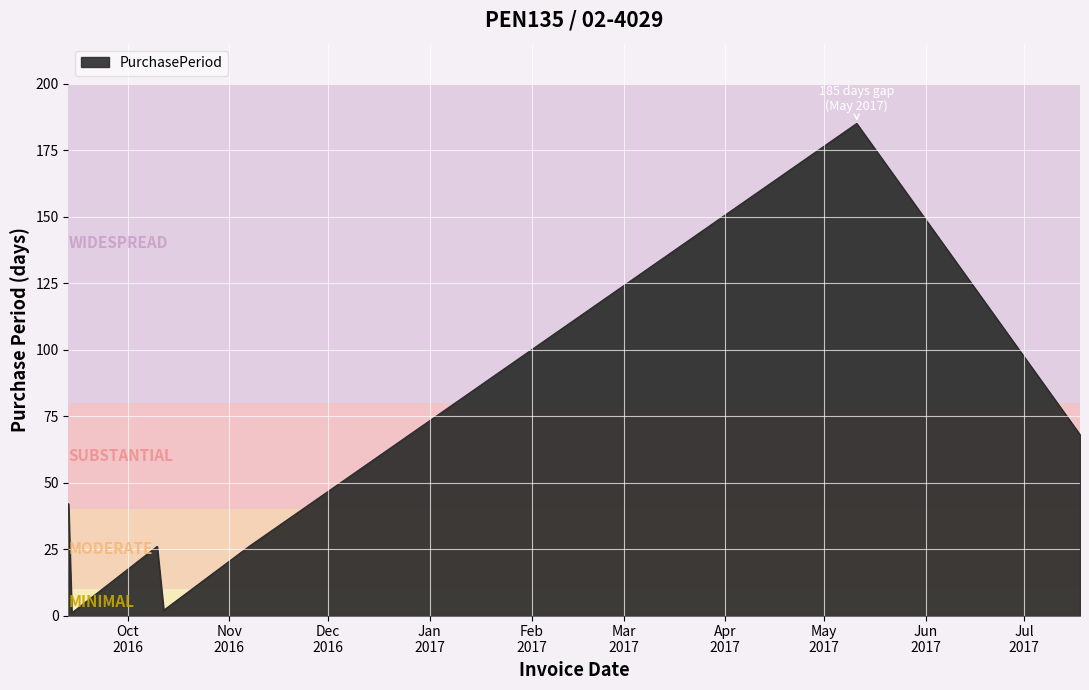

Does the chart have visible grid lines?

Yes